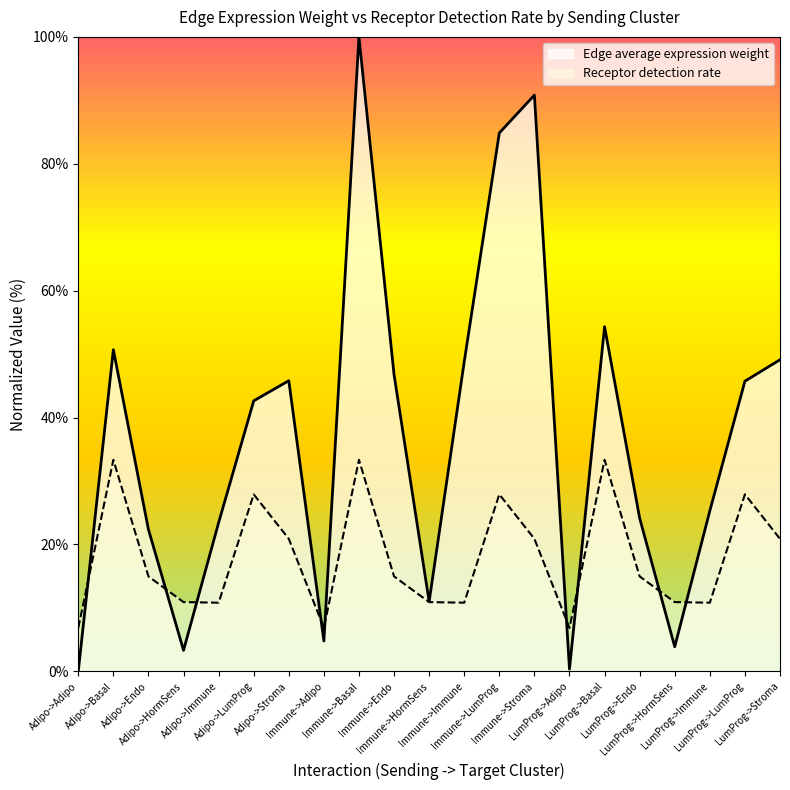

The Edge average expression weight series shows 63.4 at Adipo->LumProg. True or false?

False